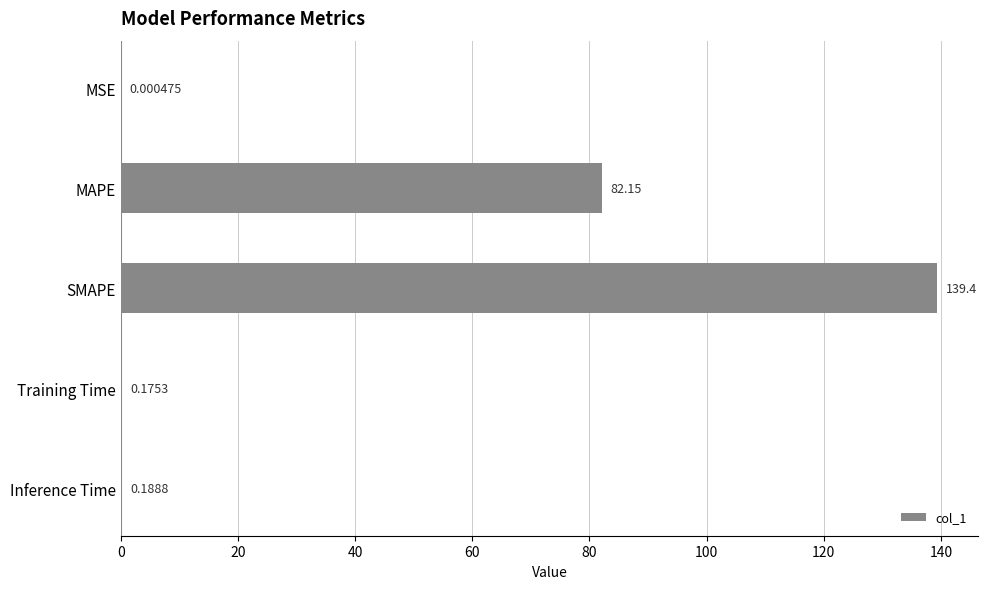

Count the number of data series in this chart.

1